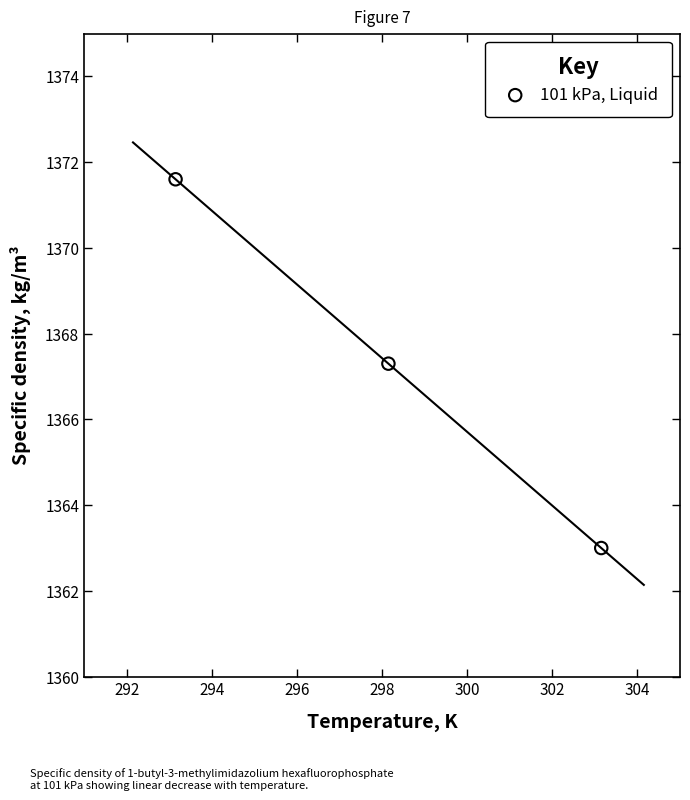

What is the range of X values (max minus min)?

10.0